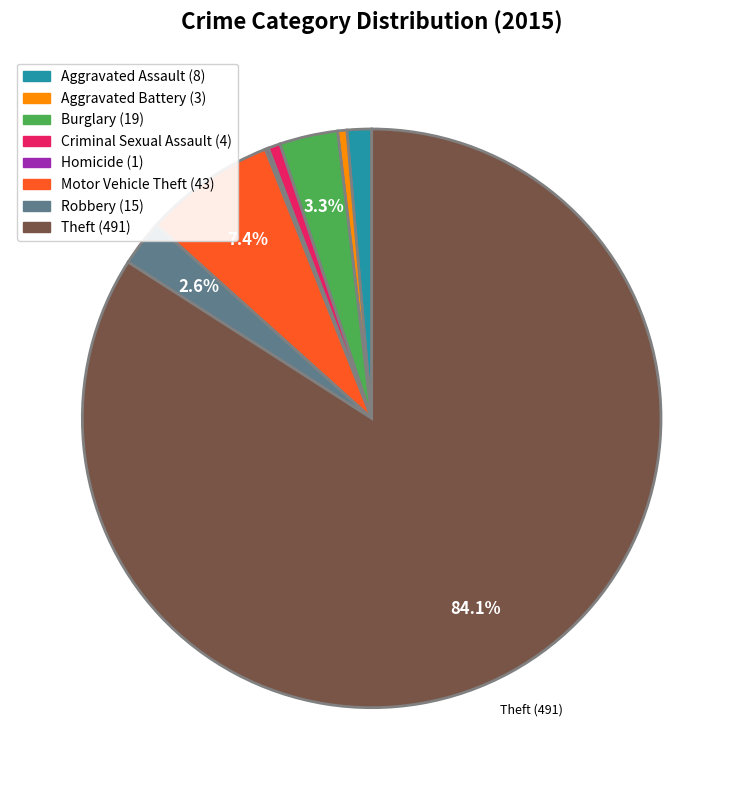

To the nearest percent, what percentage of the pie is Aggravated Assault?

1%